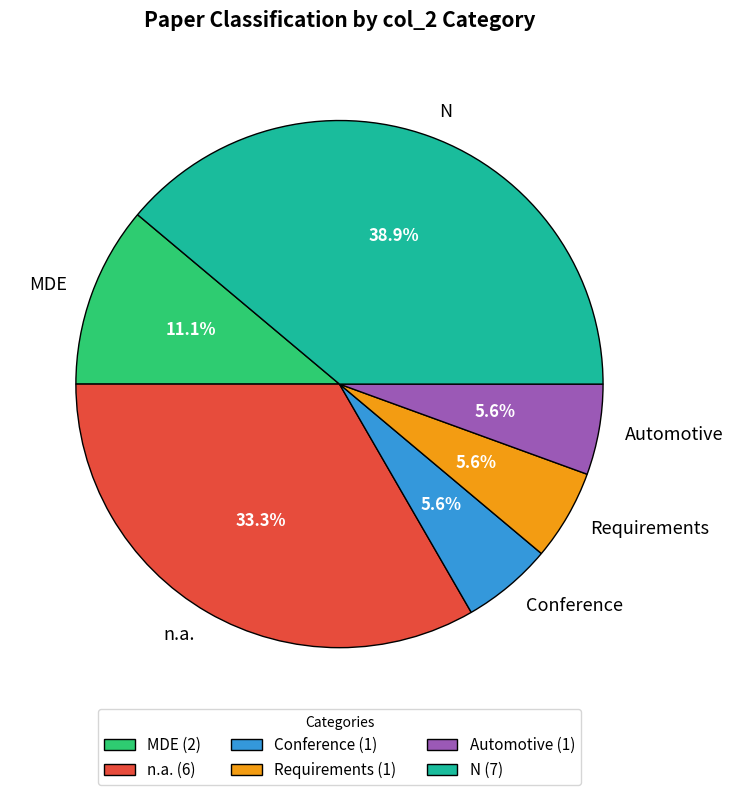

Between MDE and Conference, which is larger?

MDE